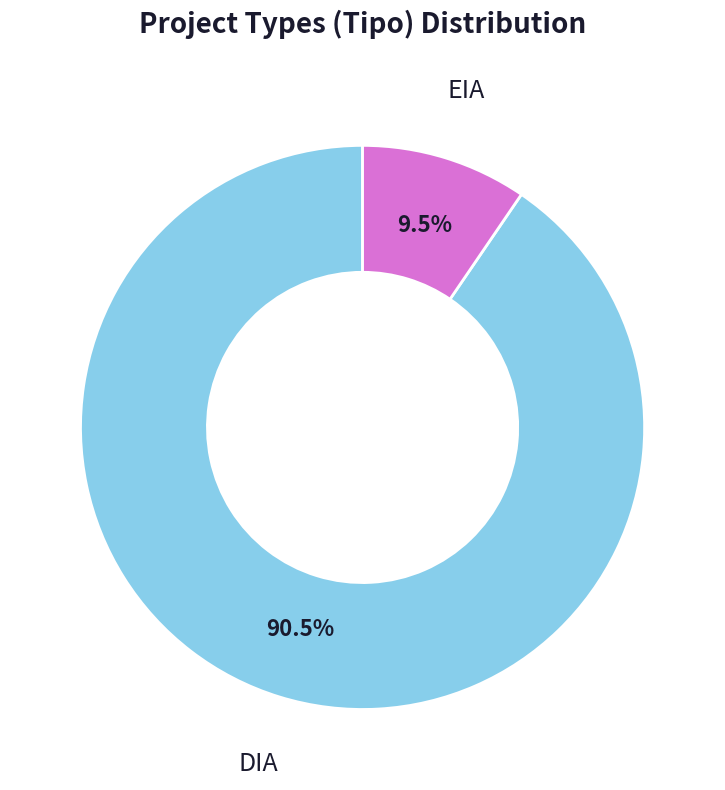

Combined, do EIA and DIA account for over 50%?

Yes